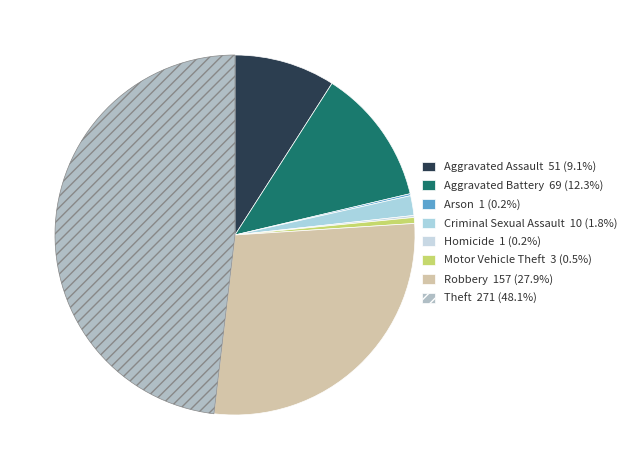

What percentage is the Aggravated Assault slice, to the nearest percent?

9%